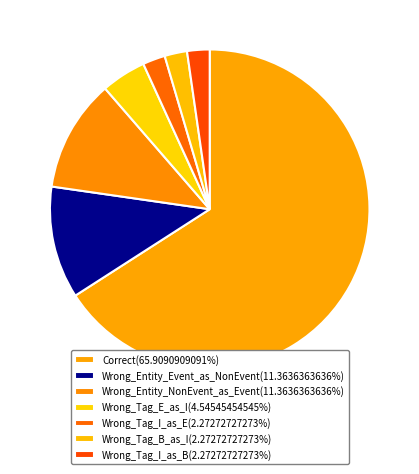

How many slices are in this pie chart?

7